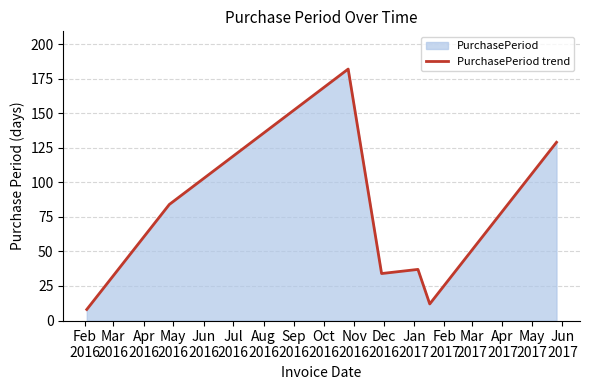

What is the minimum value shown in the chart?

8